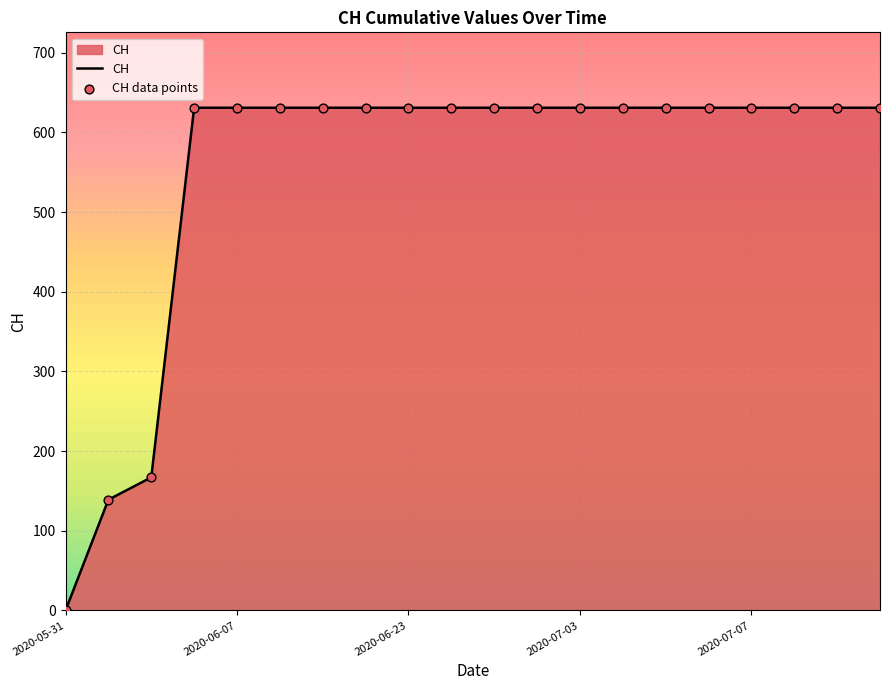

What is the difference between the maximum and minimum values?

631